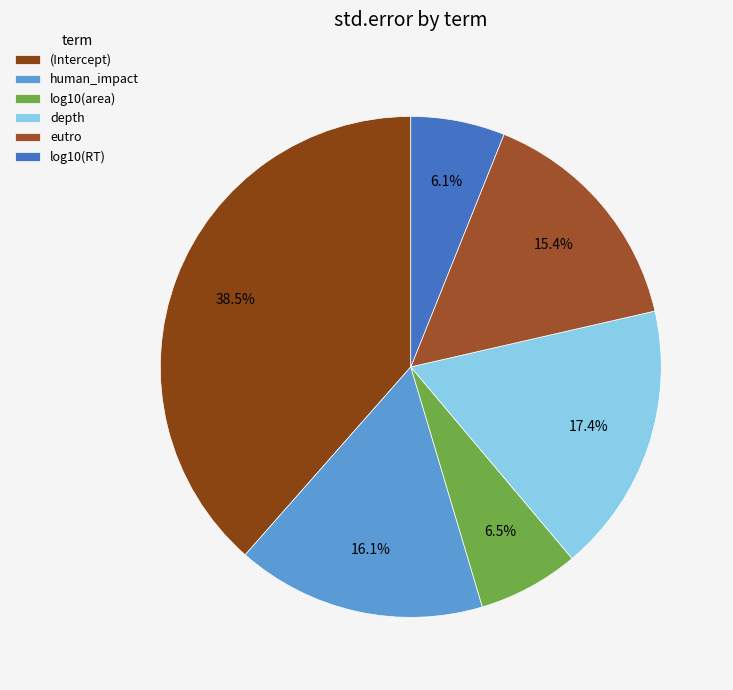

Rank the categories by value from lowest to highest.

log10(RT), log10(area), eutro, human_impact, depth, (Intercept)